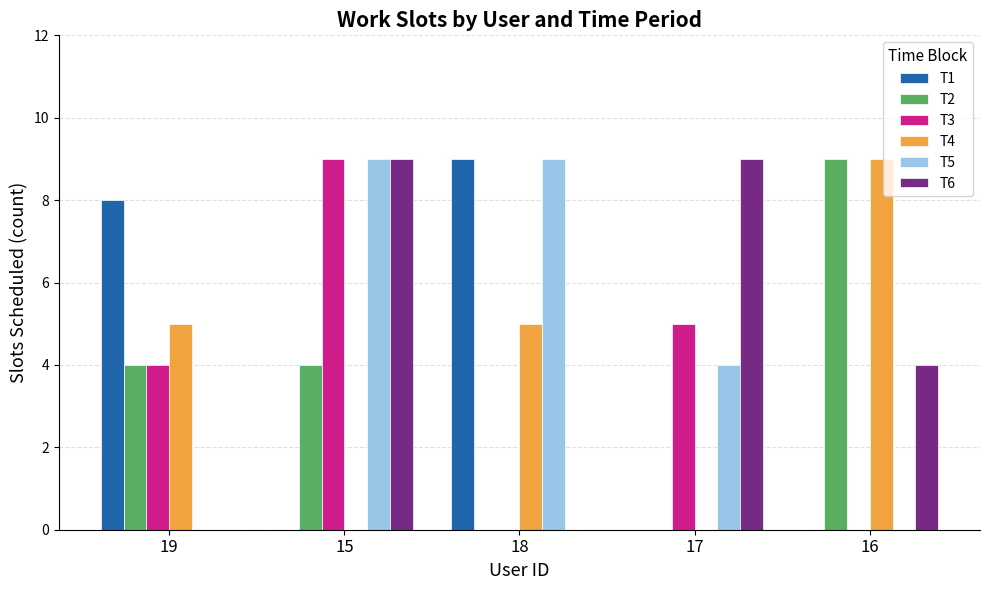

At which category is the sum across all series the highest?

15